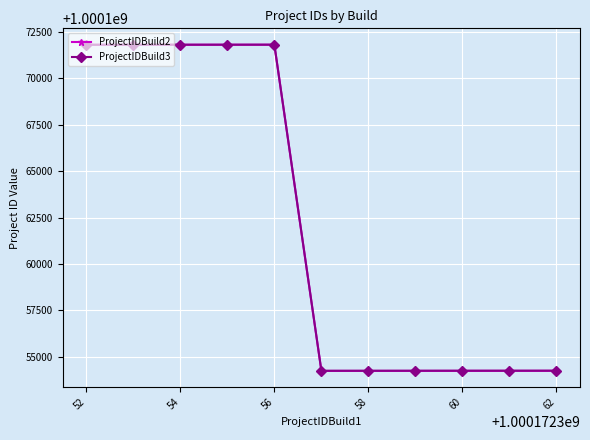

How many data points in ProjectIDBuild2 are less than 1000154248?

5